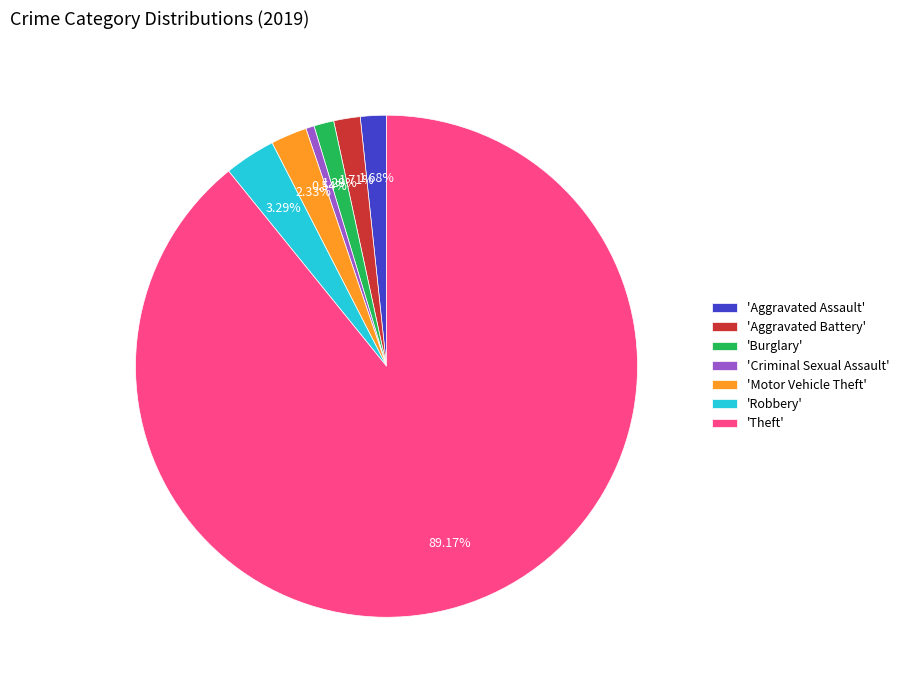

How many segments does this pie chart have?

7